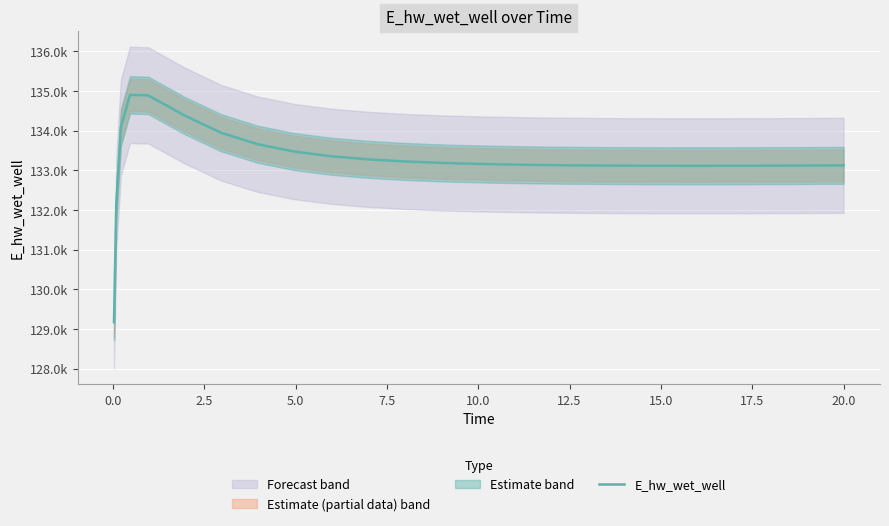

What is the smallest value displayed?

129172.3